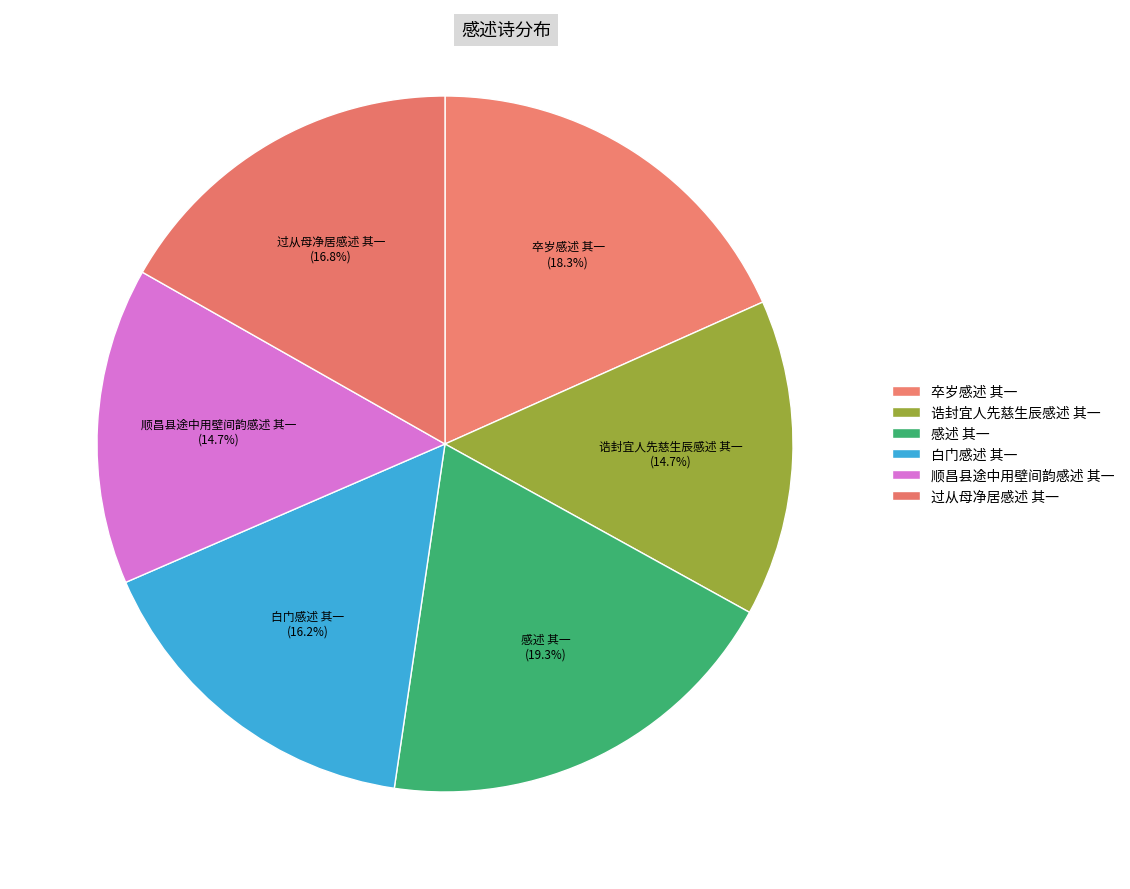

To the nearest percent, what is the average slice percentage?

17%